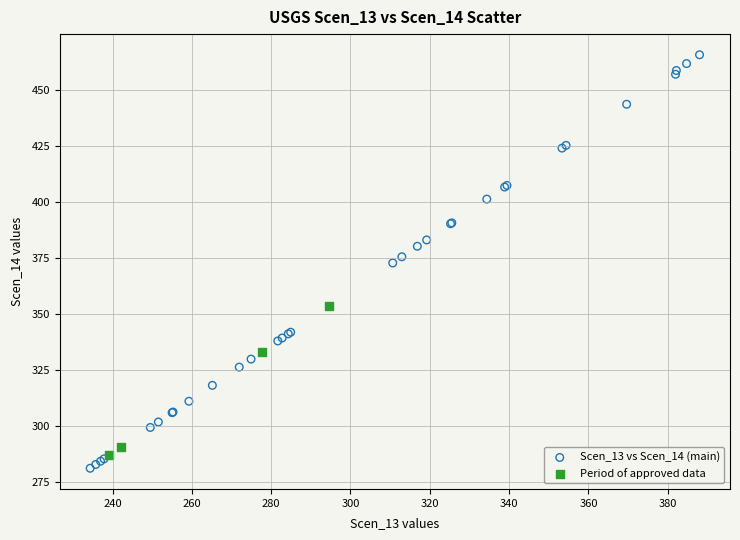

Which series contains the highest Y value?

Scen_13 vs Scen_14 (main)